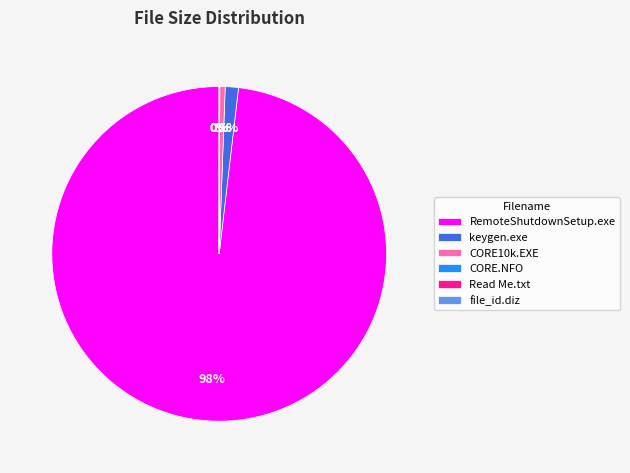

Is there any slice that represents more than half of the pie?

Yes